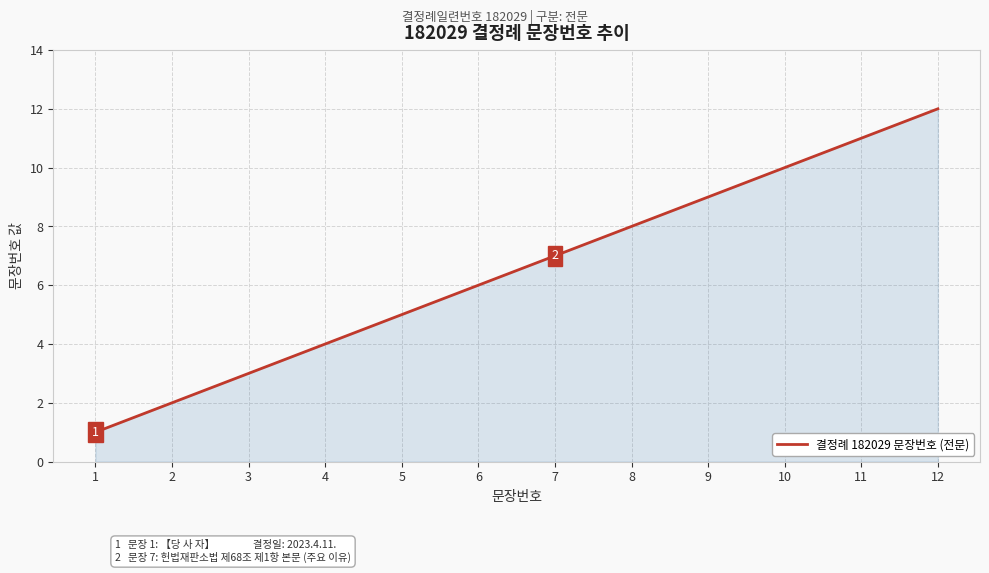

What is the ratio of the value at 6 to the value at 10?

0.6